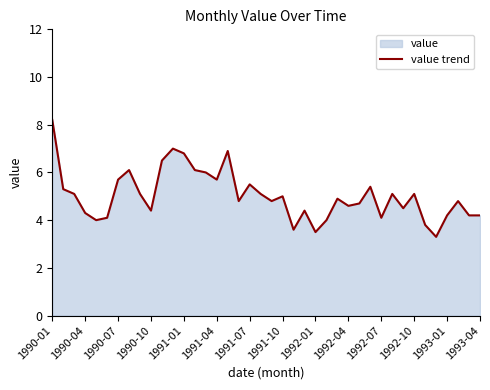

What is the smallest value displayed?

3.3